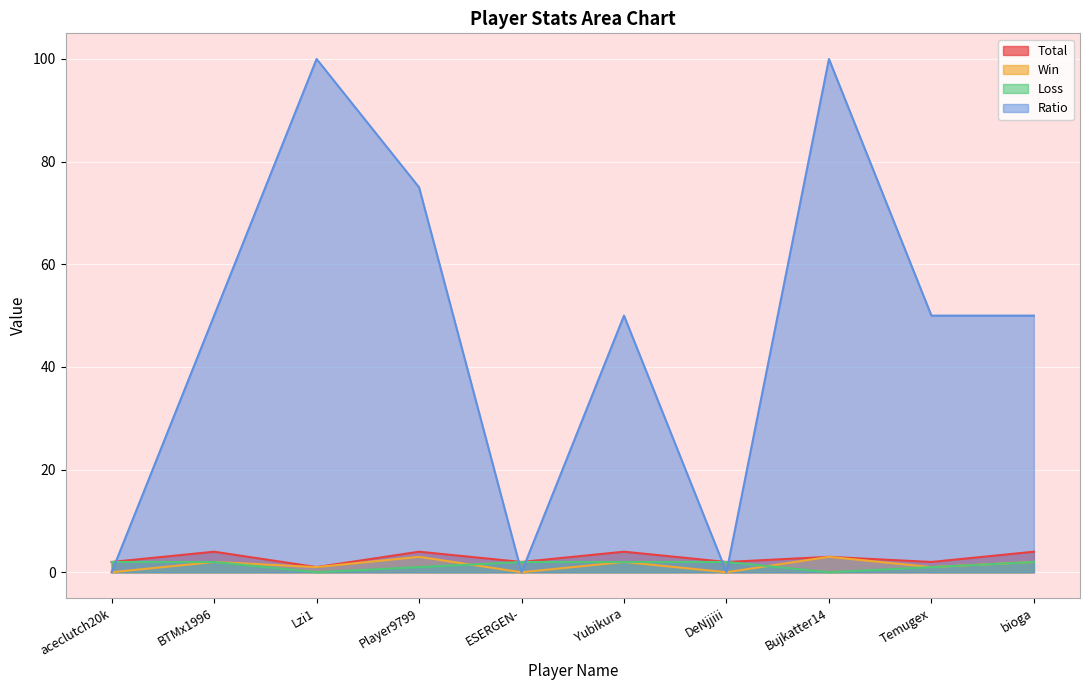

At Player9799, list the series in order from largest to smallest.

Ratio, Total, Win, Loss